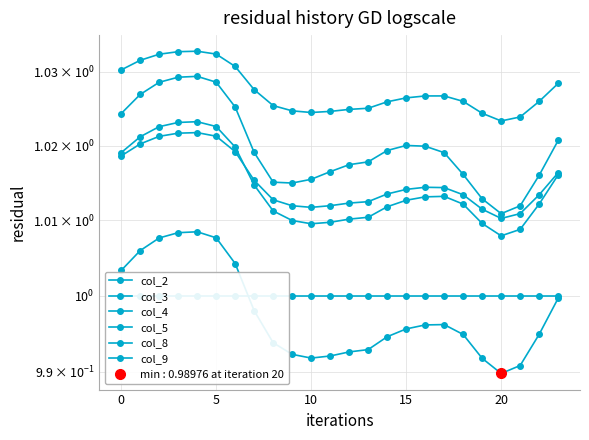

Which category has the lowest value across all series?

20